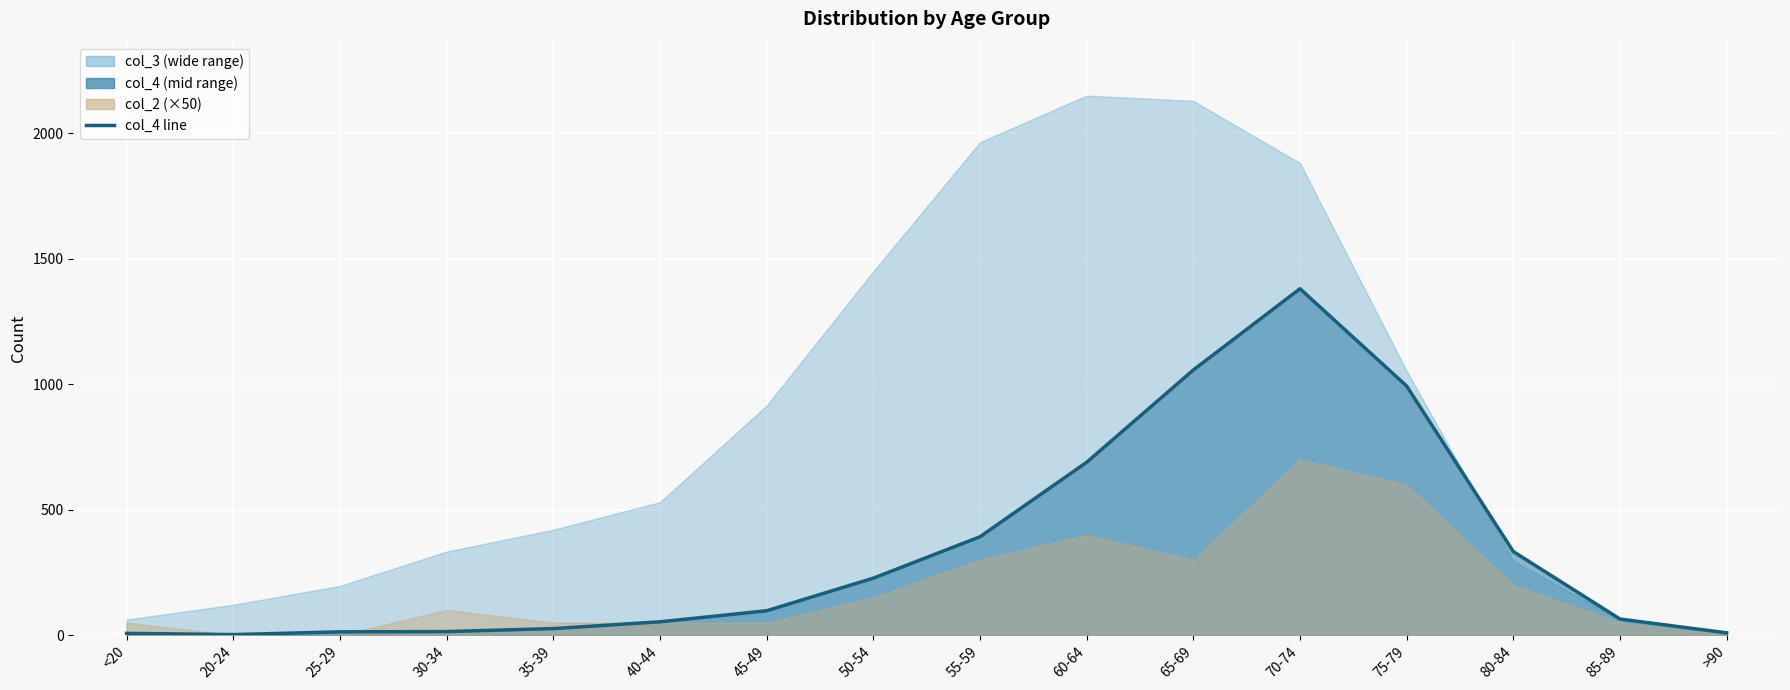

What value does the data have at 25-29?

13